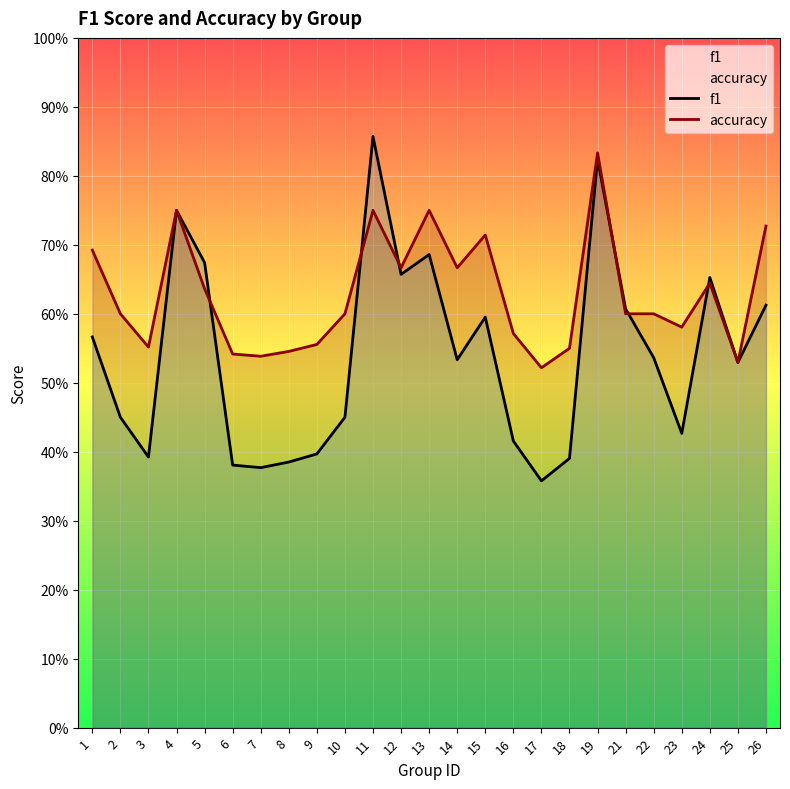

Is it true that f1 equals 0.2 at 8?

False